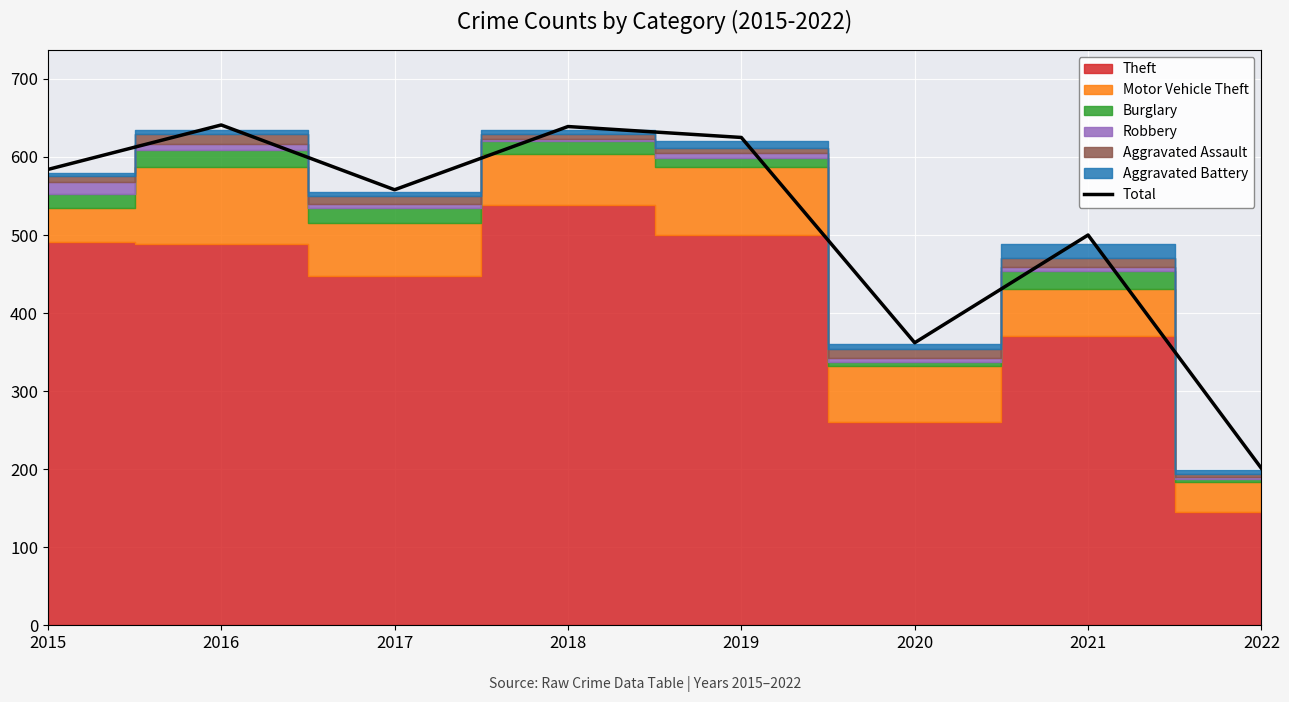

The Total series shows 1006 at 2019. True or false?

False